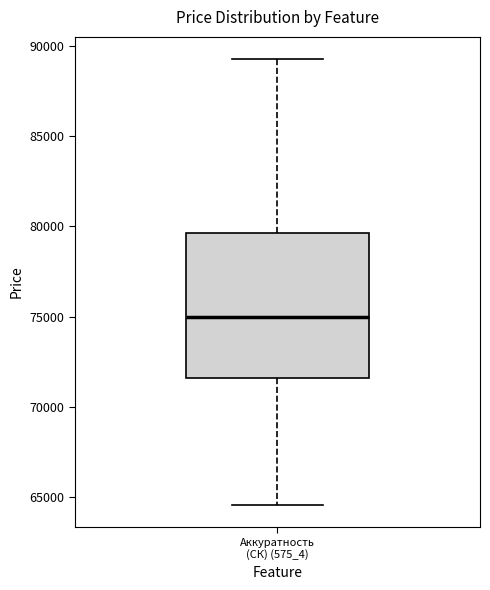

Where is the lower edge of the box for Аккуратность (СК) (575_4) on the y-axis? The values are not printed on the chart, so give them approximately, as read against the axis.

71500